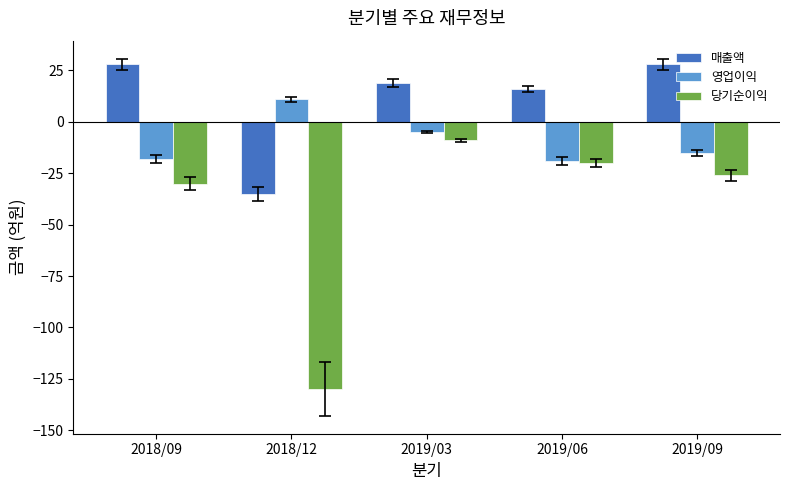

Reading left to right, what are all the values shown in this chart?

매출액: 2018/09=28	2018/12=-35	2019/03=19	2019/06=16	2019/09=28
영업이익: 2018/09=-18	2018/12=11	2019/03=-5	2019/06=-19	2019/09=-15
당기순이익: 2018/09=-30	2018/12=-130	2019/03=-9	2019/06=-20	2019/09=-26